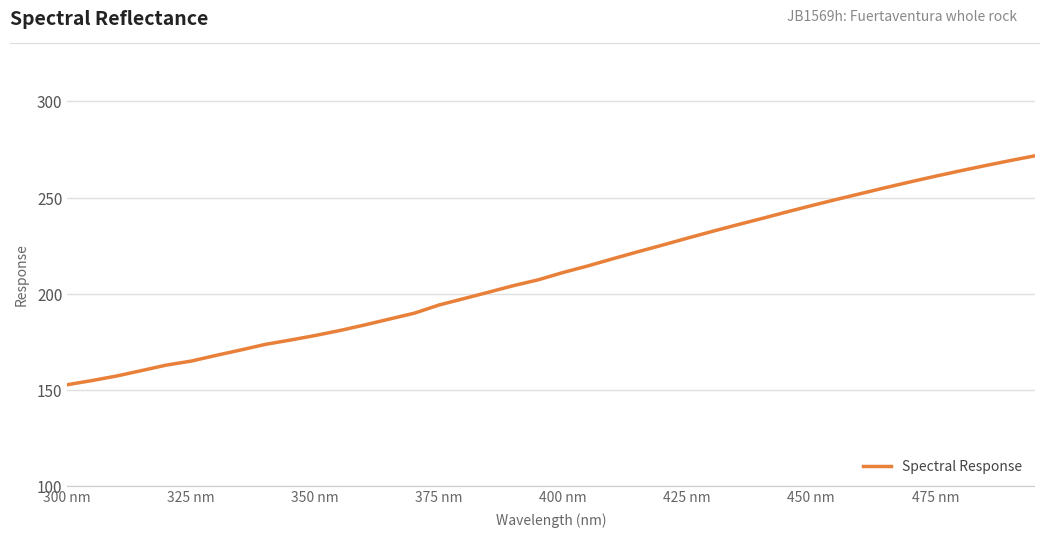

What is the smallest value displayed?

152.7